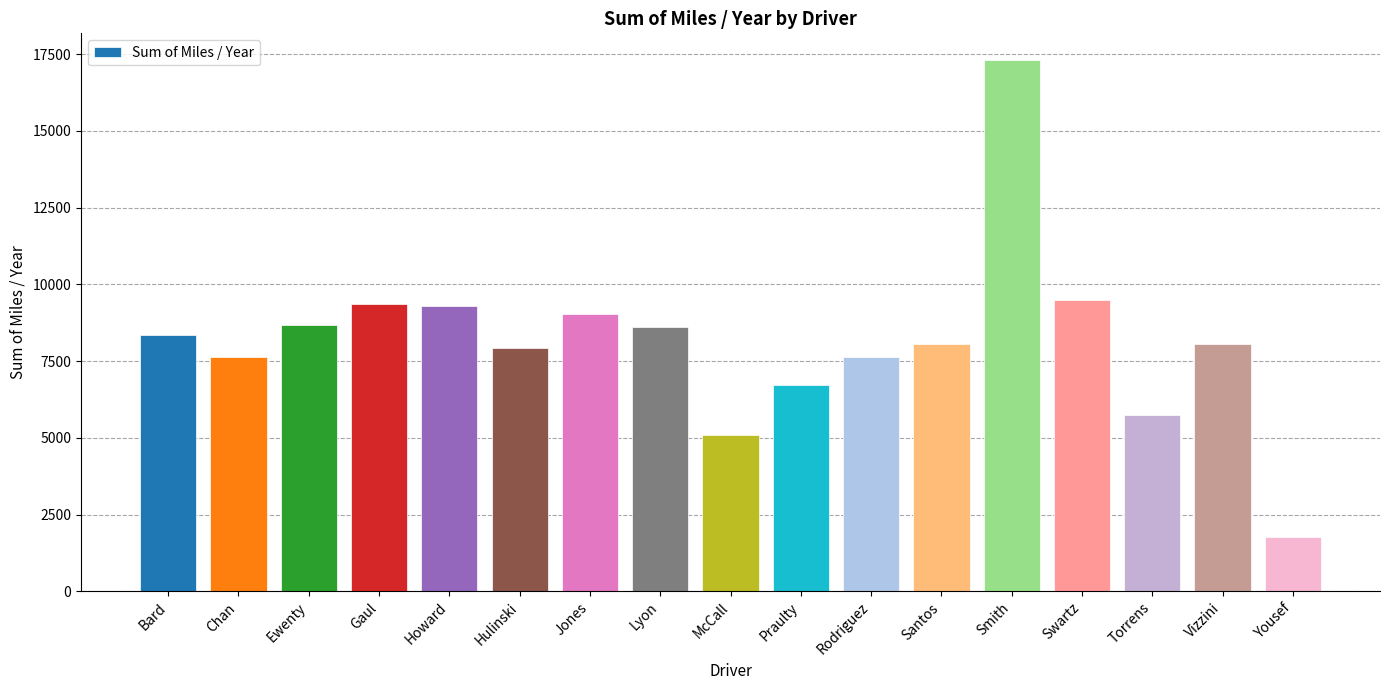

What is the label of the 10th bar from the right?

Lyon